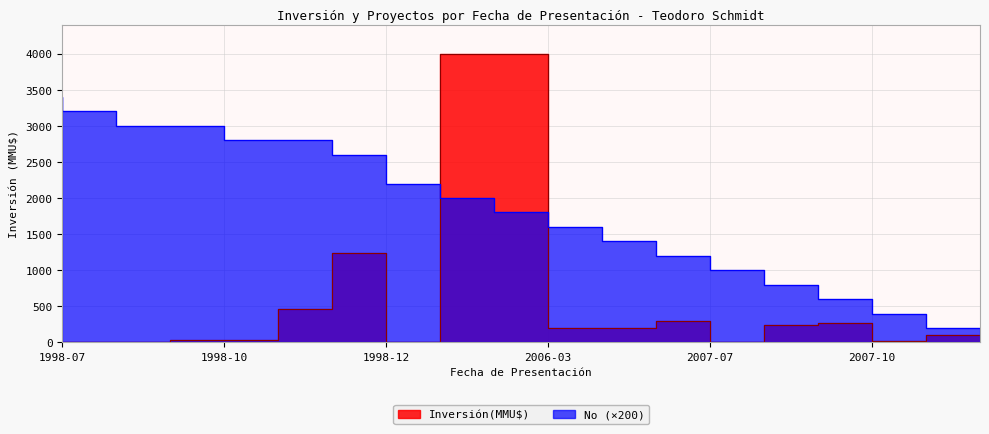

Does the chart display data point markers on the line(s)?

No